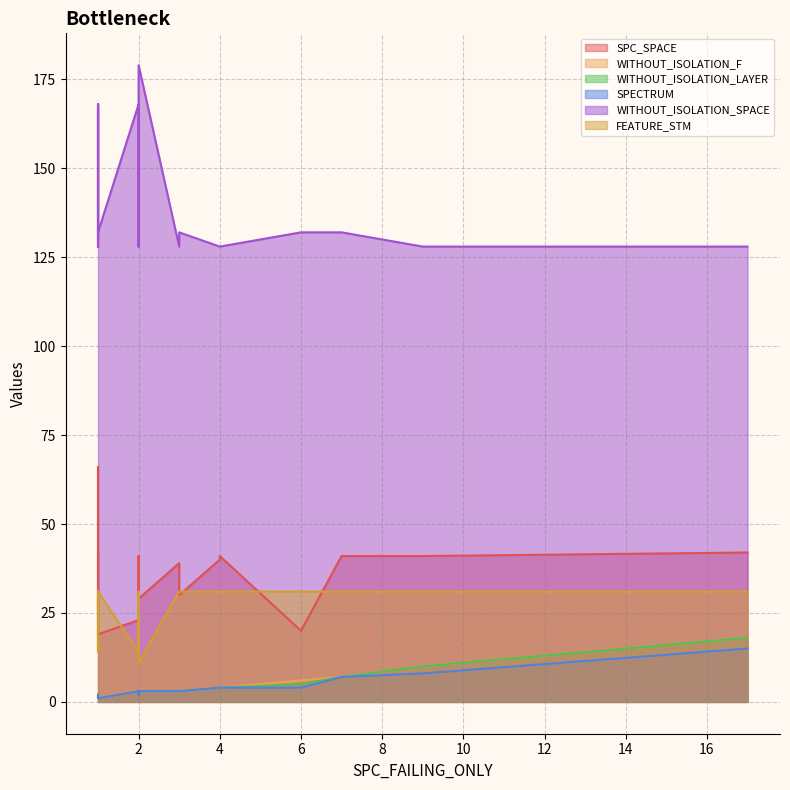

What is the label of the 15th point from the right?

9